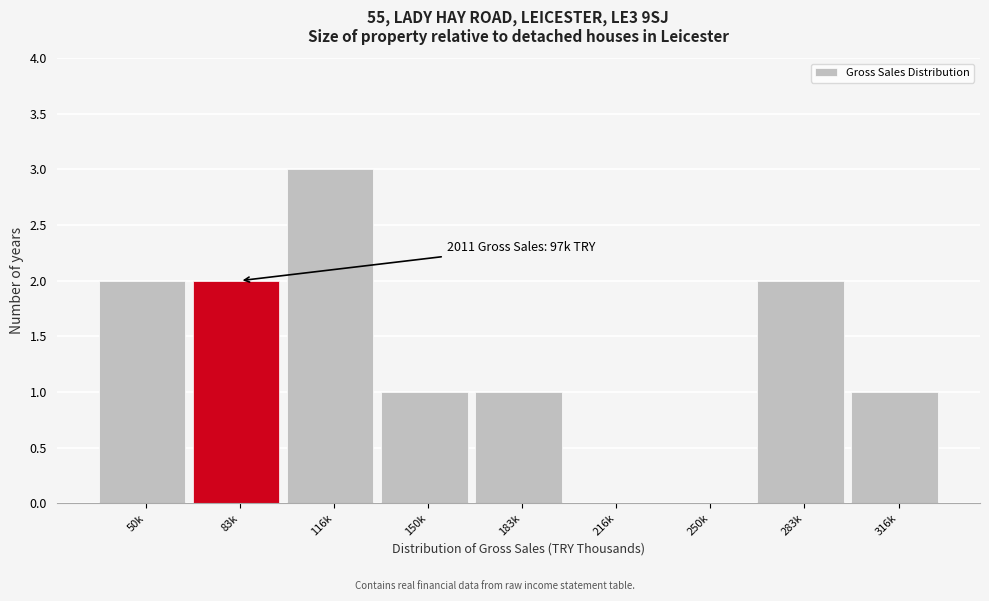

Reading right to left, extract all data points from this chart.

316k=1	283k=2	250k=0	216k=0	183k=1	150k=1	116k=3	83k=2	50k=2